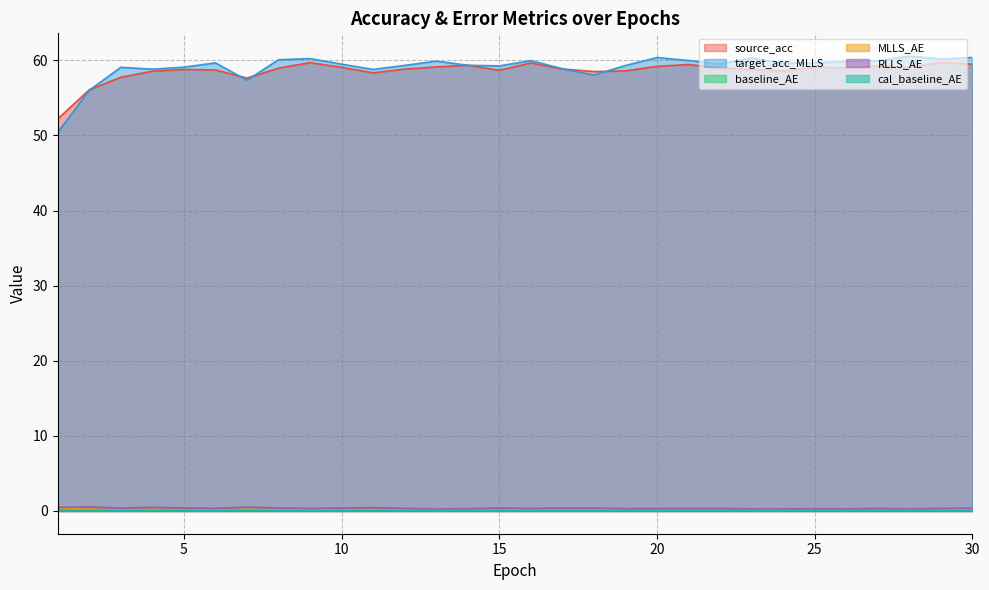

Reading left to right, extract all data points from this chart.

source_acc: 52.2	56.1	57.7	58.6	58.8	58.7	57.6	59.0	59.7	59.1	58.3	58.8	59.1	59.3	58.7	59.7	58.9	58.5	58.6	59.2	59.4	59.0	58.8	58.6	59.1	59.0	59.2	59.0	59.7	59.5
target_acc_MLLS: 50.4	56.0	59.1	58.8	59.1	59.7	57.4	60.1	60.2	59.5	58.8	59.3	59.9	59.3	59.3	60.0	58.9	58.1	59.3	60.4	60.0	59.5	60.3	59.6	59.6	59.8	59.9	60.6	60.2	60.4
baseline_AE: 0.2	0.2	0.2	0.2	0.2	0.2	0.2	0.2	0.2	0.2	0.2	0.2	0.1	0.1	0.2	0.2	0.2	0.2	0.1	0.2	0.2	0.2	0.1	0.1	0.1	0.1	0.2	0.1	0.2	0.1
MLLS_AE: 0.3	0.2	0.2	0.2	0.2	0.2	0.2	0.2	0.2	0.2	0.2	0.2	0.1	0.2	0.2	0.2	0.2	0.2	0.2	0.2	0.2	0.2	0.1	0.1	0.1	0.1	0.2	0.1	0.2	0.2
RLLS_AE: 0.5	0.5	0.4	0.5	0.4	0.3	0.5	0.4	0.3	0.4	0.4	0.4	0.3	0.3	0.4	0.3	0.4	0.4	0.3	0.3	0.3	0.3	0.3	0.3	0.3	0.3	0.3	0.3	0.4	0.4
cal_baseline_AE: 0.1	0.1	0.1	0.1	0.1	0.1	0.1	0.1	0.1	0.1	0.1	0.1	0.1	0.1	0.1	0.1	0.1	0.1	0.1	0.1	0.1	0.1	0.1	0.1	0.1	0.1	0.1	0.1	0.1	0.1